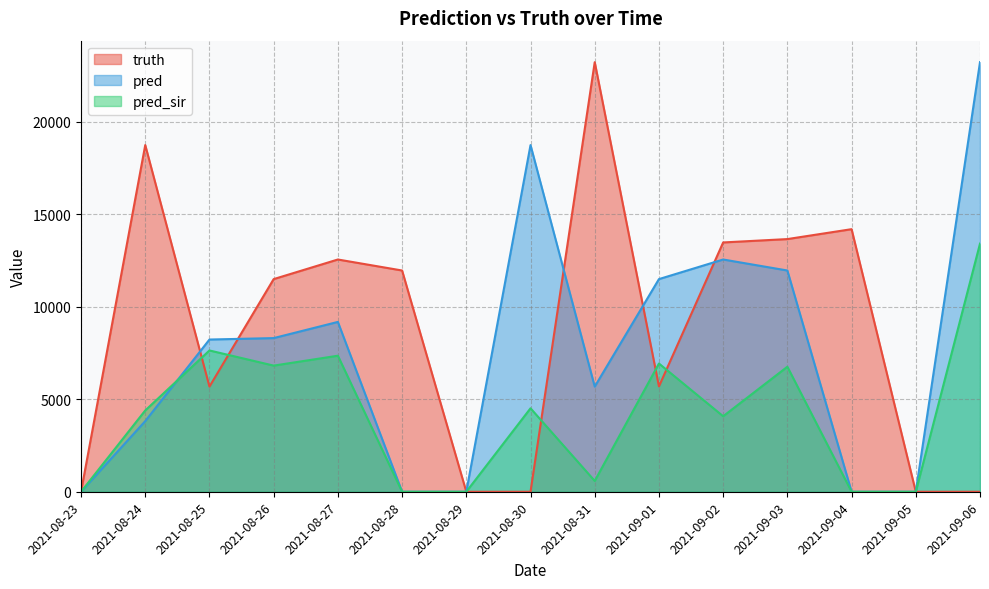

Does the chart display data point markers on the line(s)?

No